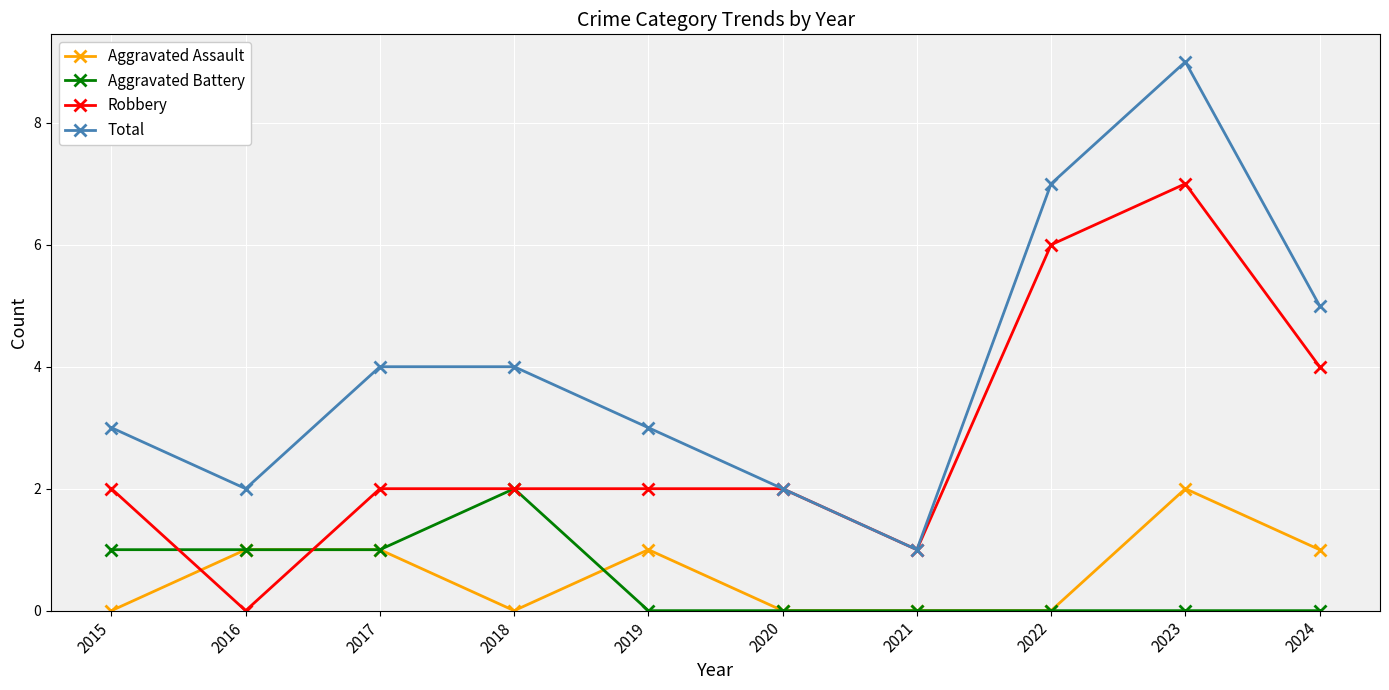

Read the Total value at 2018.

4